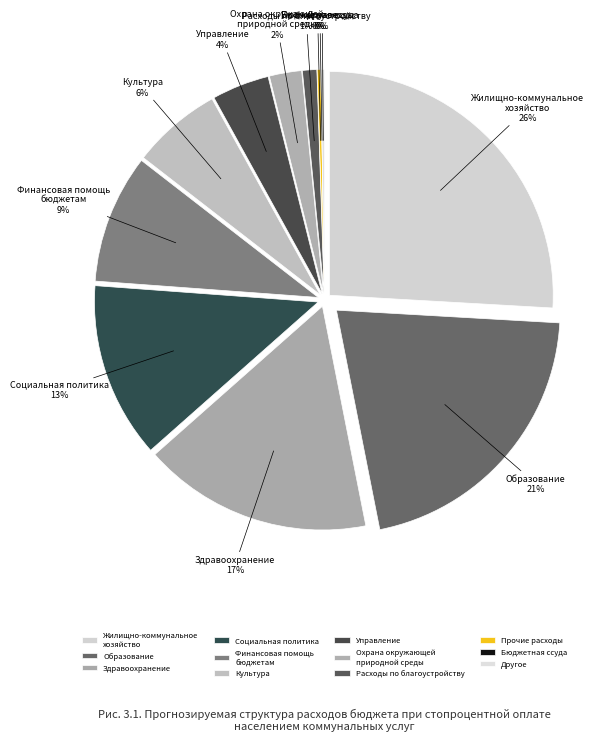

How much of the chart is everything except 1?

74.1%